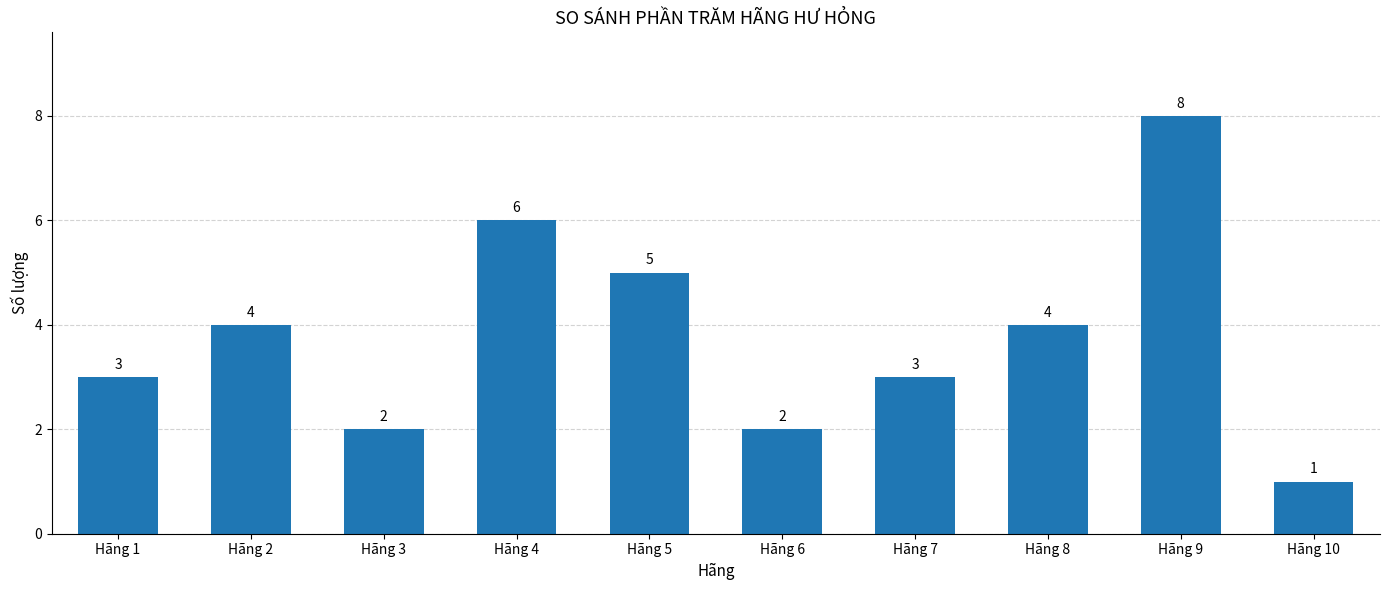

What is the difference between the maximum and minimum values?

7